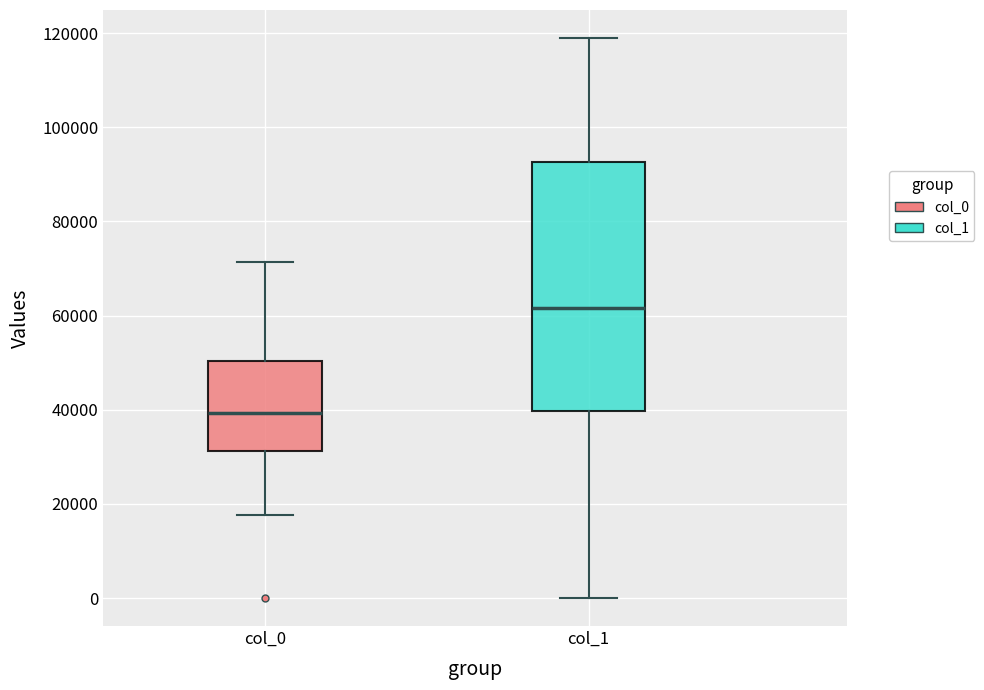

Reading left to right, read every box against the y-axis: the position of its median line, the range the box covers, and the ends of its whiskers. The values are not printed on the chart, so give them approximately, as read against the axis.

col_0: median 40000, box 32000 to 50000, whiskers 18000 to 72000
col_1: median 62000, box 40000 to 92000, whiskers 0 to 118000